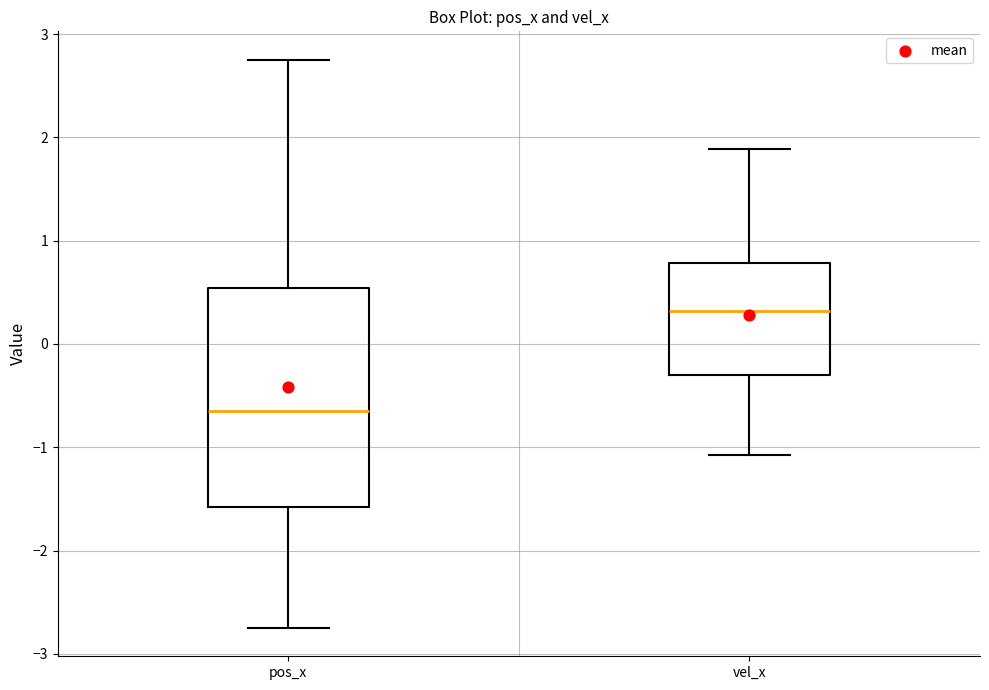

Reading left to right, transcribe this box plot: for each box, give where its median line is, the range the box spans, and where its two whiskers end, as read against the y-axis. The values are not printed on the chart, so give them approximately, as read against the axis.

pos_x: median -0.7, box -1.6 to 0.5, whiskers -2.7 to 2.8
vel_x: median 0.3, box -0.3 to 0.8, whiskers -1.1 to 1.9